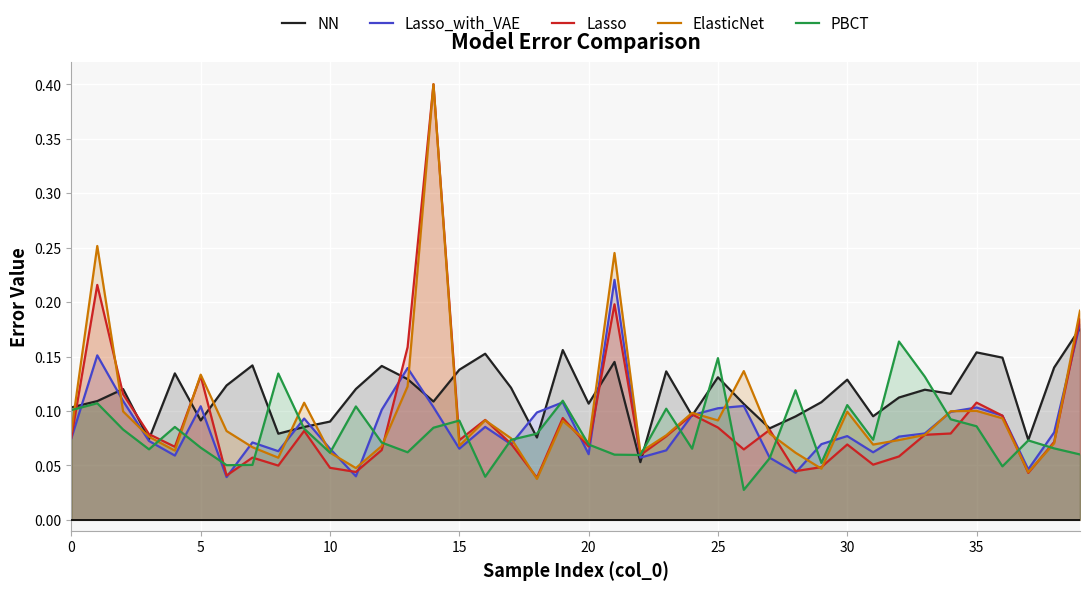

What are all the series names shown in the legend?

NN, Lasso_with_VAE, Lasso, ElasticNet, PBCT